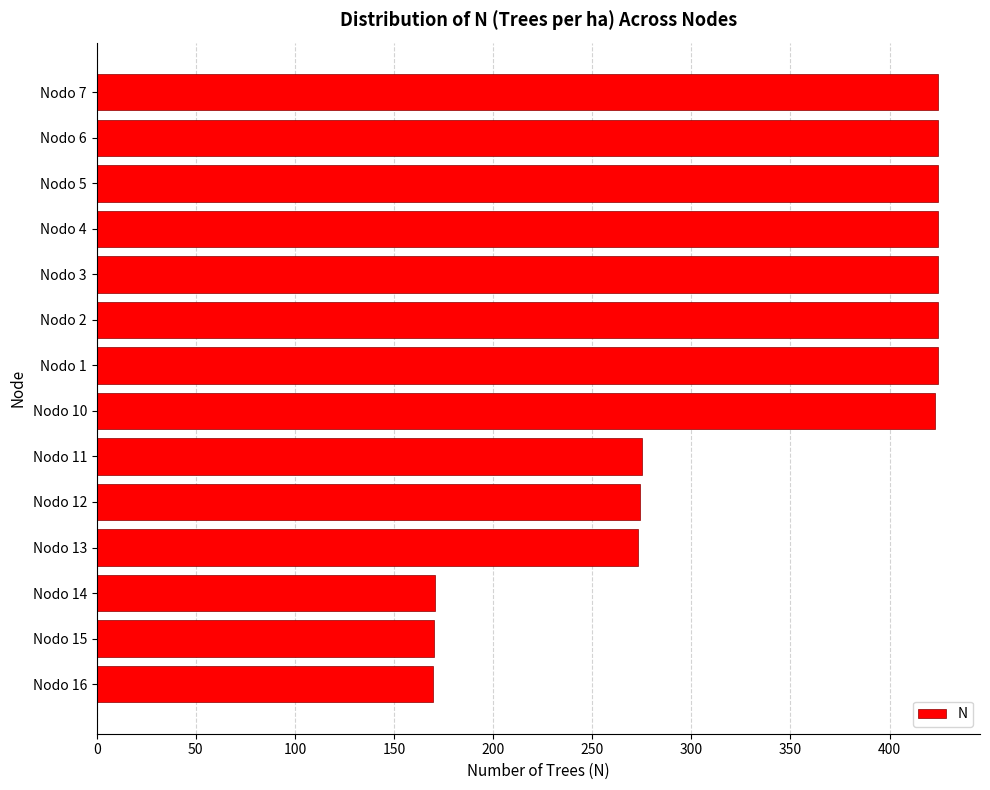

What is the difference between the second highest and second lowest values?

254.4